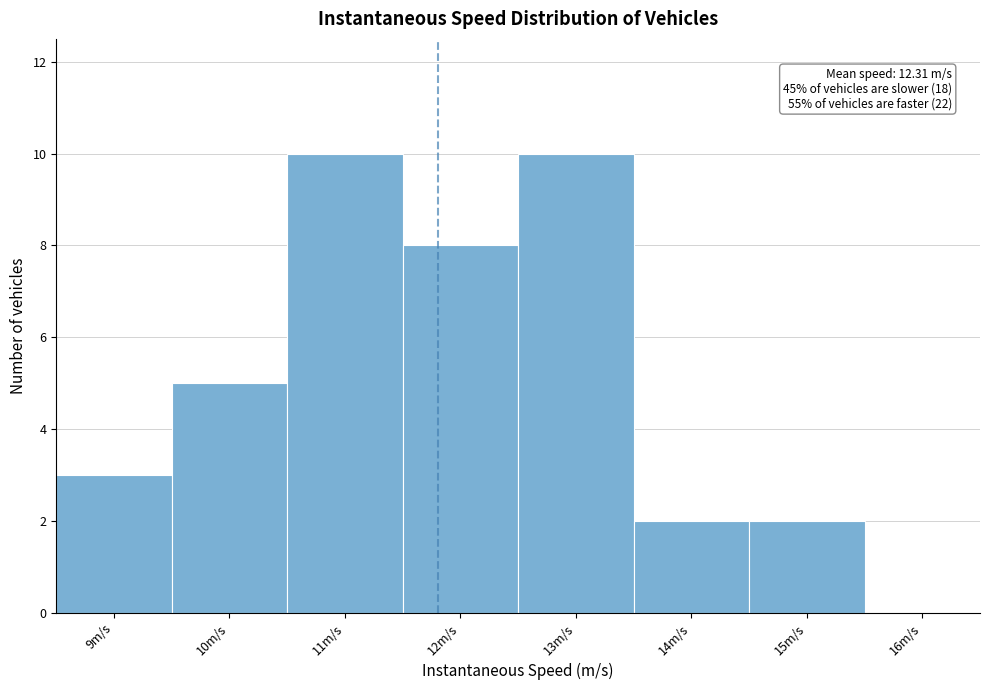

Reading left to right, transcribe all the data shown in this chart.

9m/s=3	10m/s=5	11m/s=10	12m/s=8	13m/s=10	14m/s=2	15m/s=2	16m/s=0